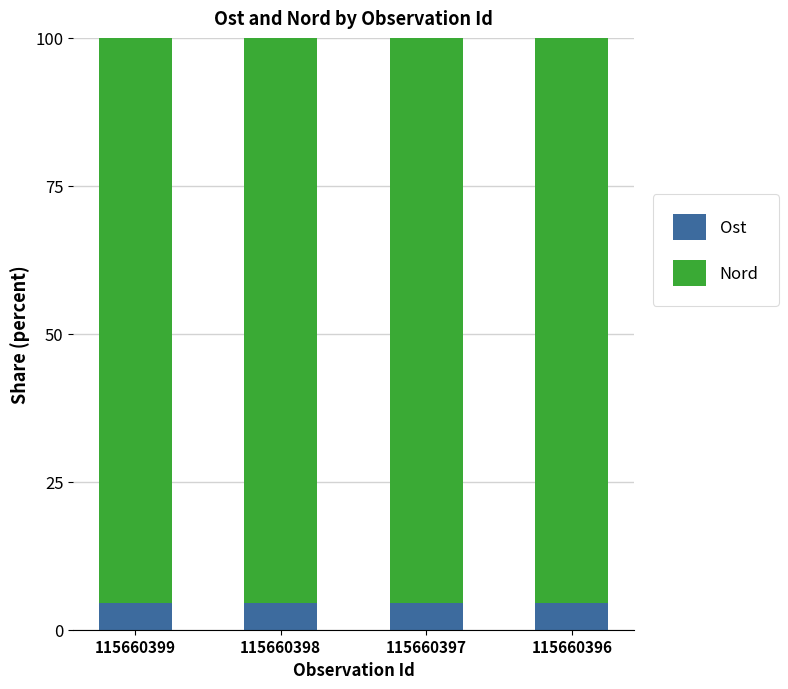

How many distinct data groups are displayed?

2